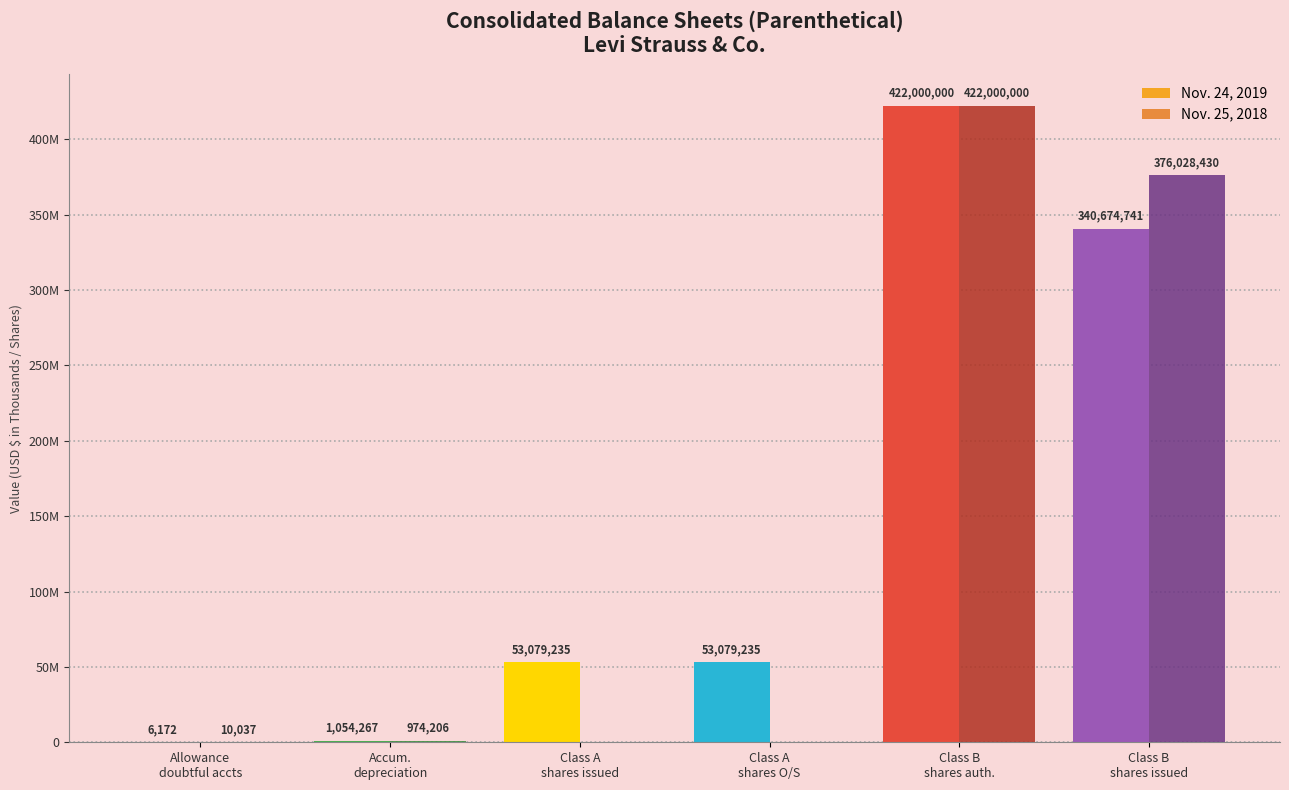

Is it true that Nov. 24, 2019 equals 1054267 at Accum.
depreciation?

True